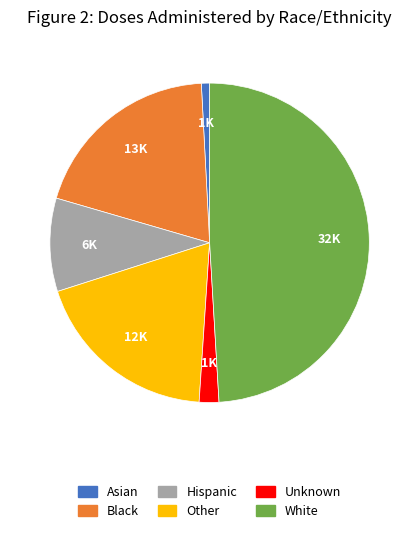

Is there any slice that represents more than half of the pie?

No